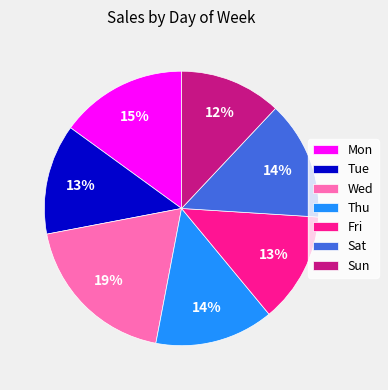

Between Thu and Fri, which is larger?

Thu